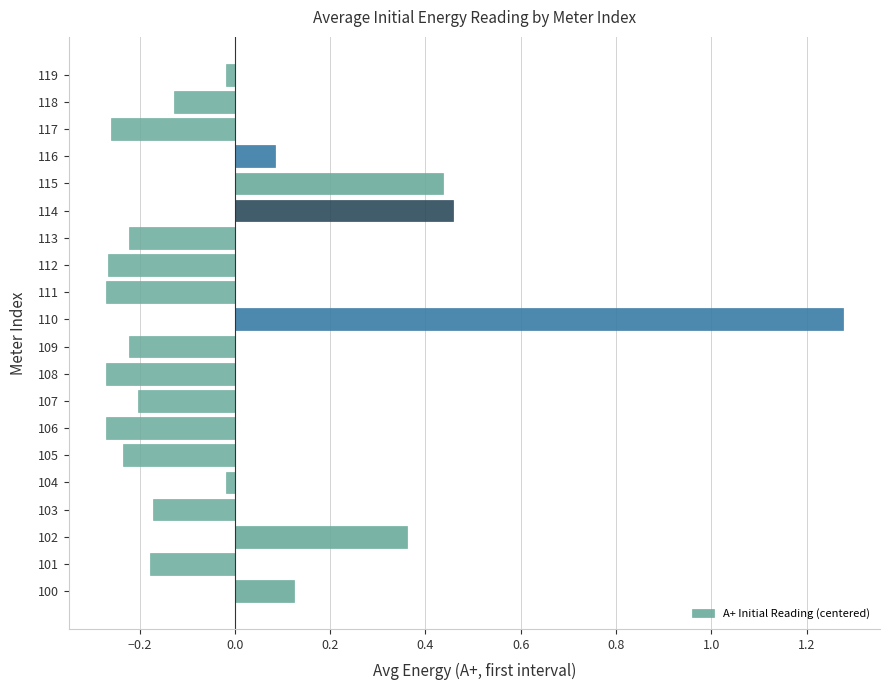

What is the ratio of the value at 115 to the value at 110?

0.3